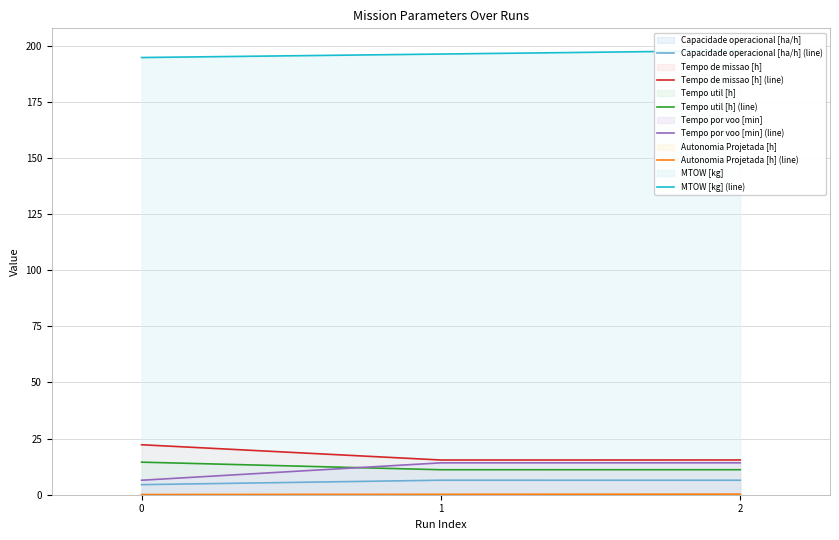

What is the maximum value for Autonomia Projetada [h] (line)?

0.3